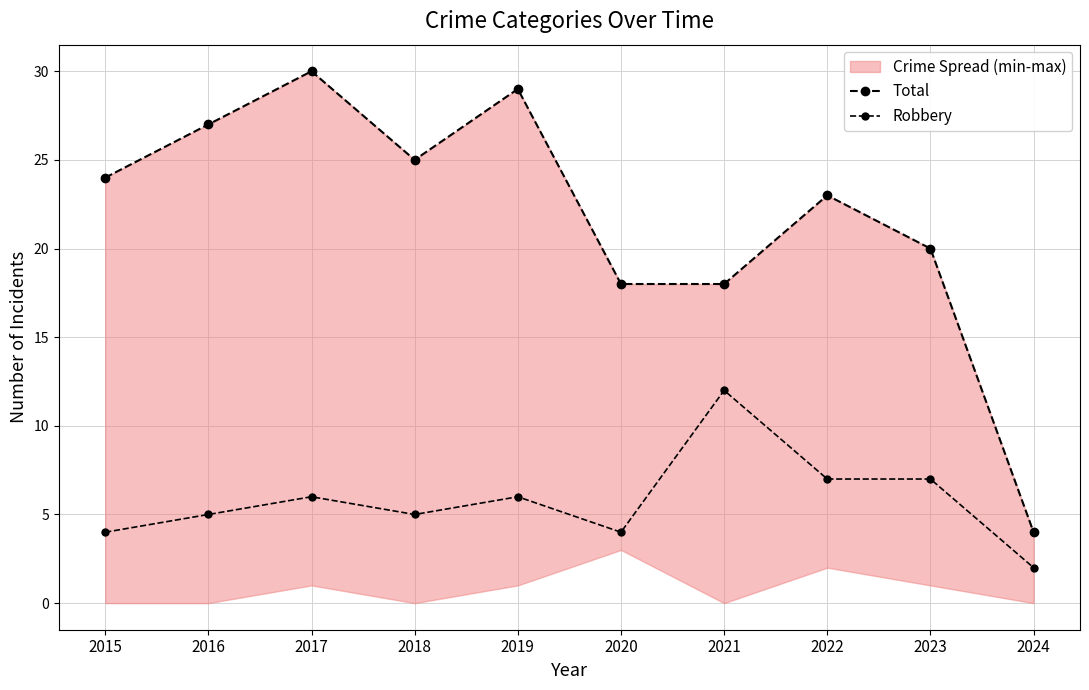

List the labels in order of Total value, largest first.

2017, 2019, 2016, 2018, 2015, 2022, 2023, 2020, 2021, 2024